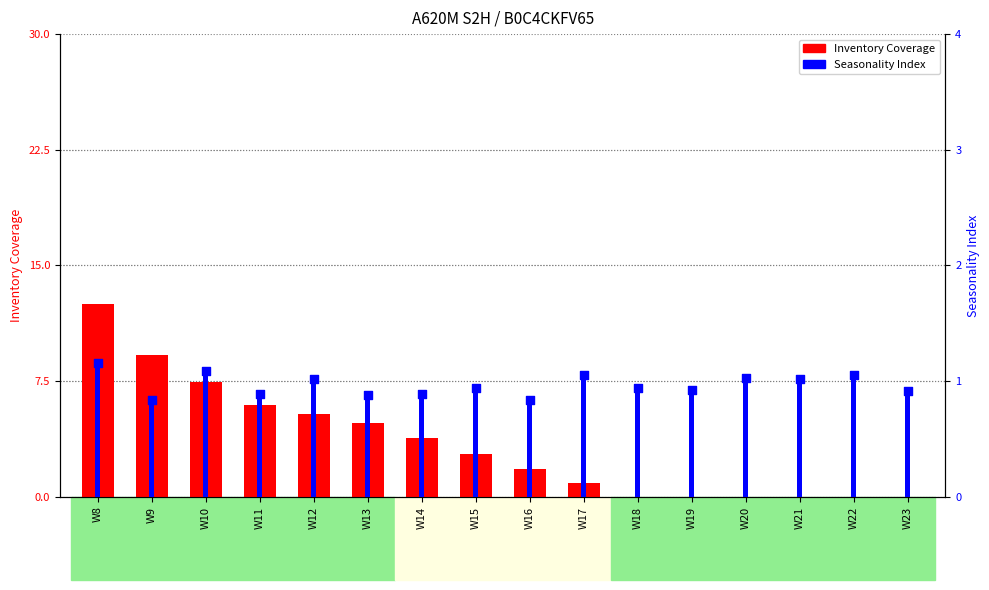

Is the value of Seasonality Index at W11 greater than the value of Inventory Coverage at W9?

No